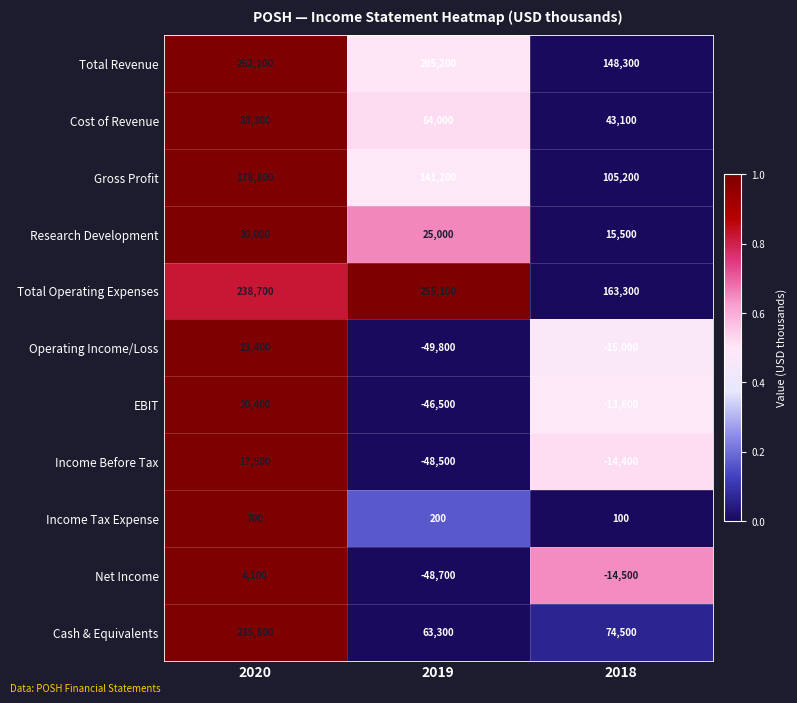

The Income Before Tax series shows -23234 at 2018. True or false?

False